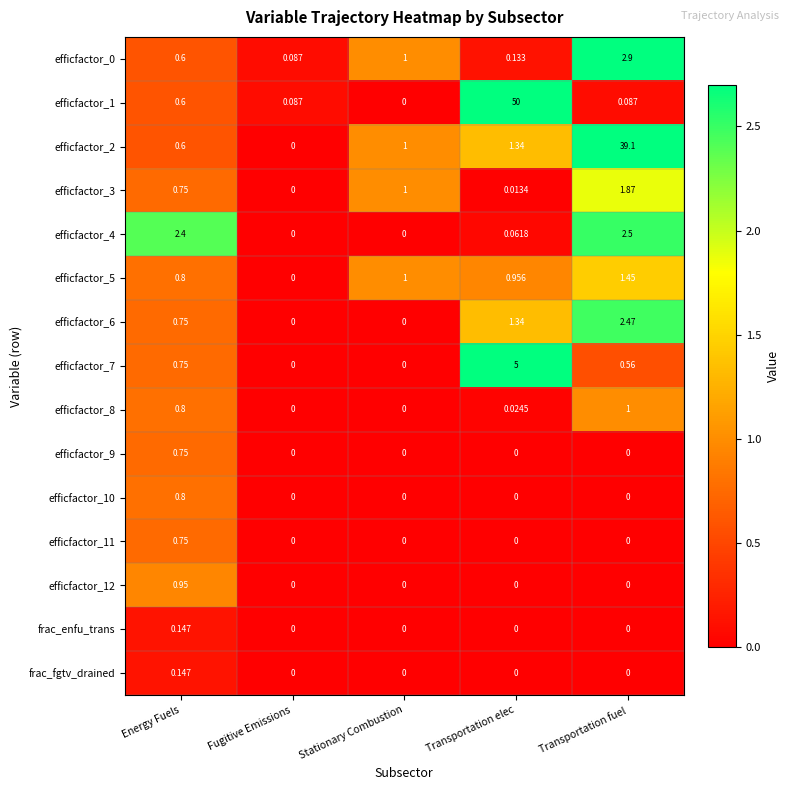

Which series has the widest spread of values?

efficfactor_1